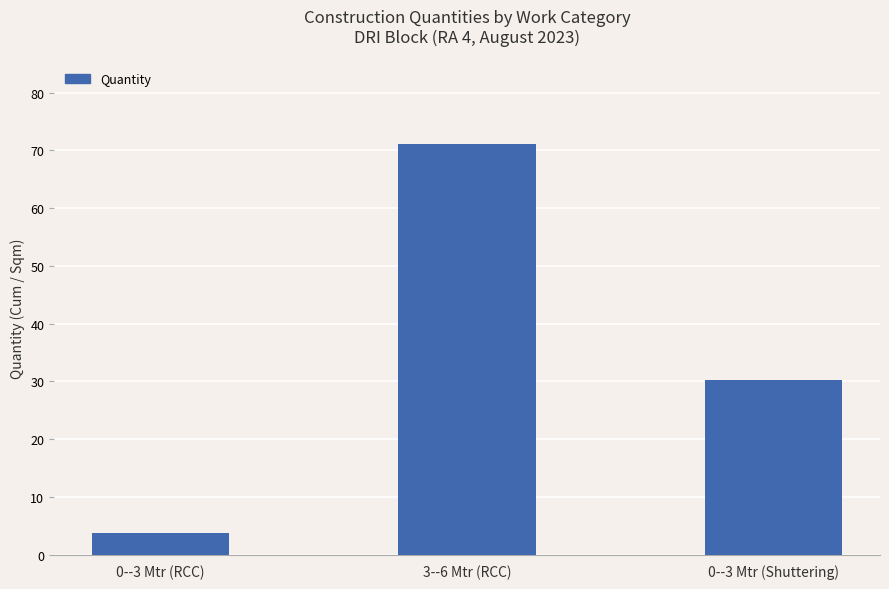

What is the minimum value shown in the chart?

3.7